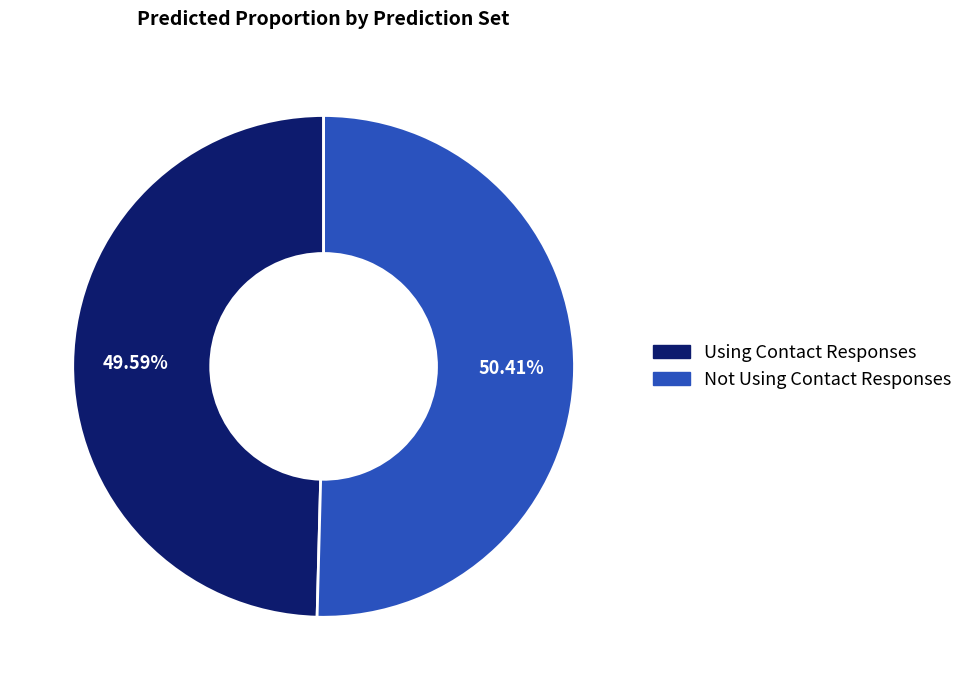

Which slice is the smallest?

Using Contact Responses